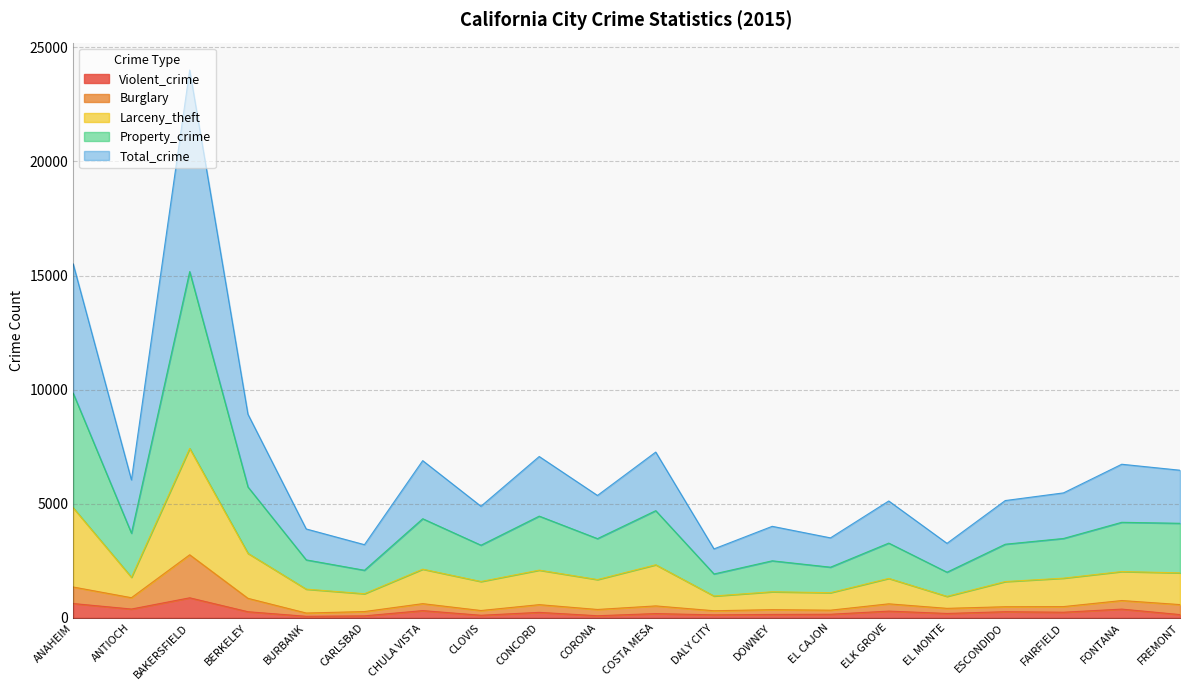

Where is Burglary nearest to the value 1488?

ANAHEIM